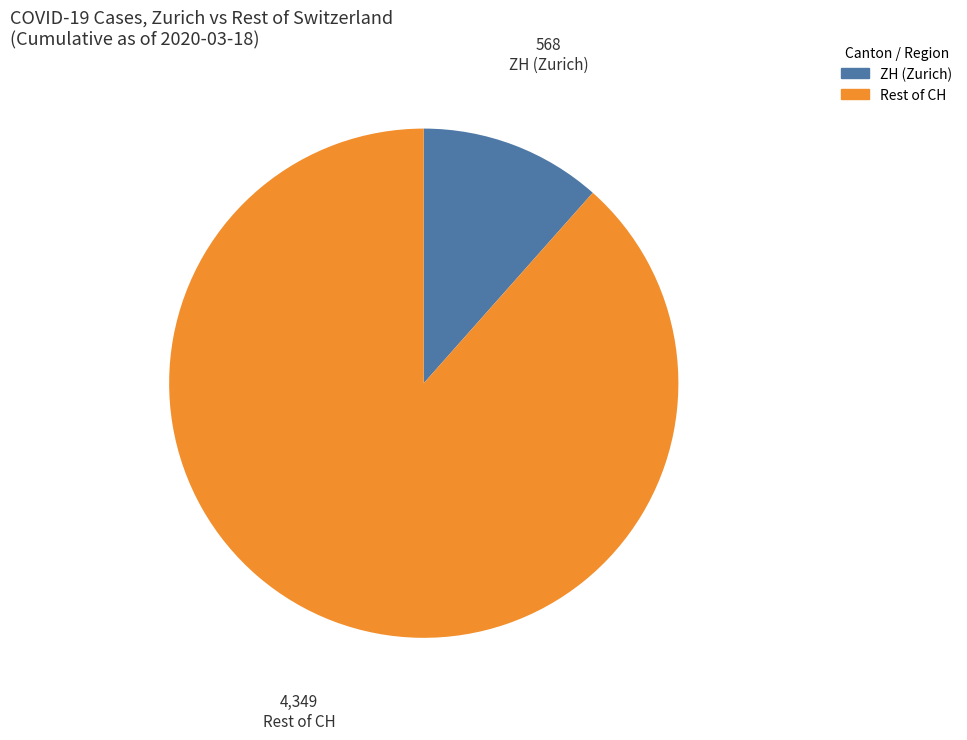

Count the number of slices in the pie.

2